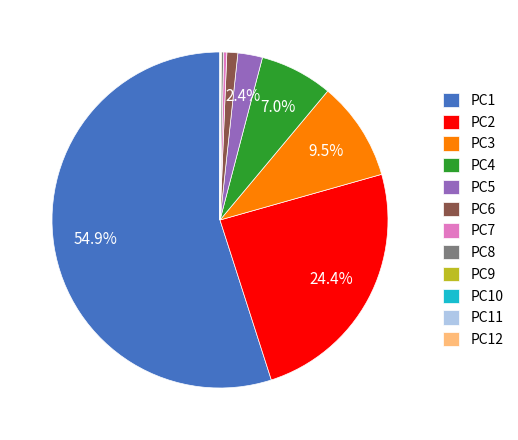

What percentage is NOT represented by PC5?

97.6%